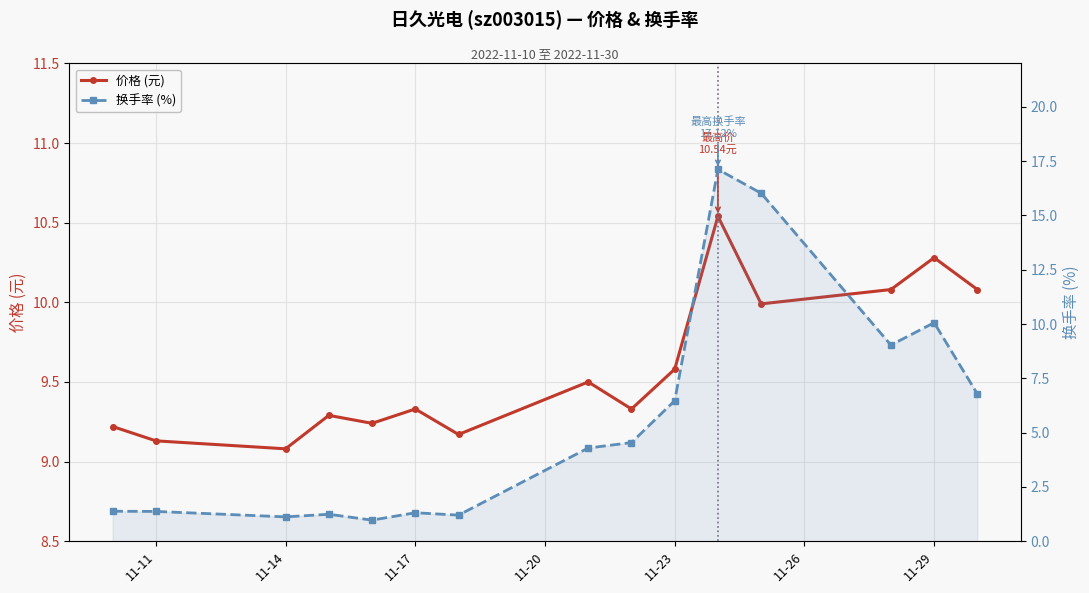

Which series has the largest total across all categories?

价格 (元)